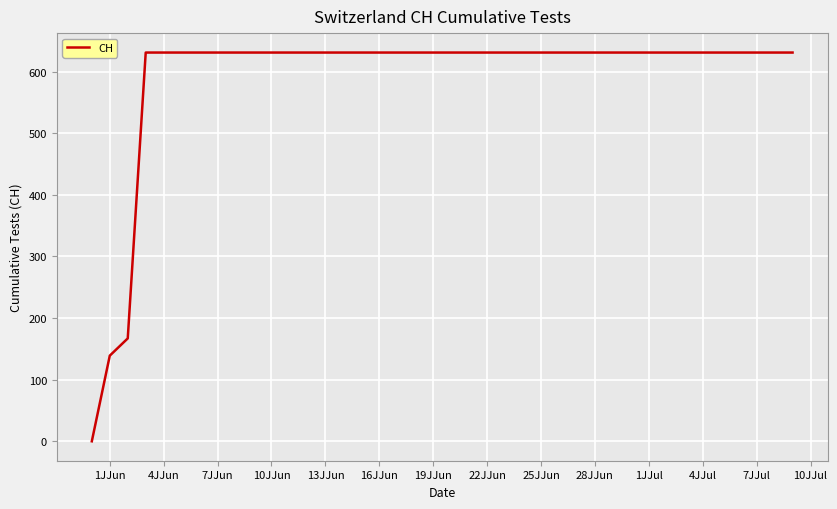

What is the maximum value shown in the chart?

631